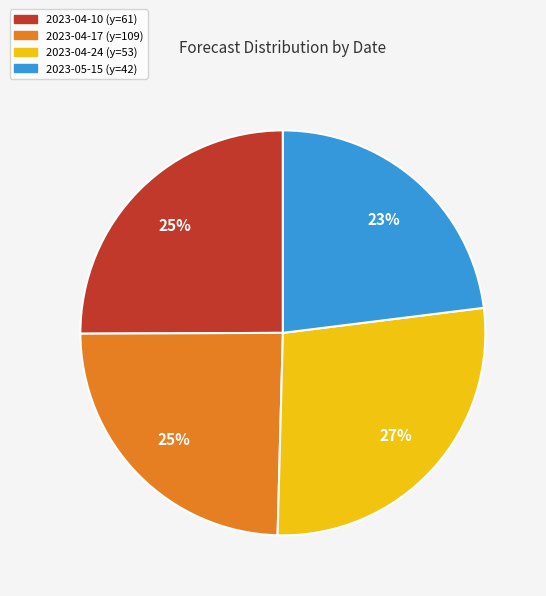

Does any single category account for the majority?

No